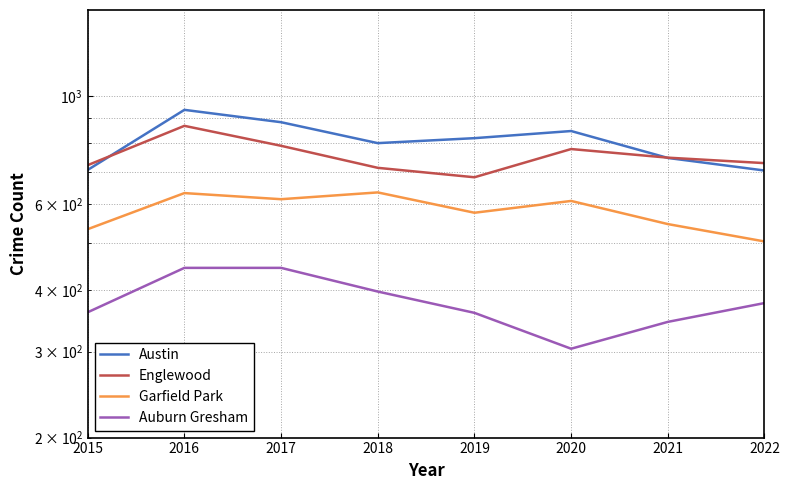

At which label is Austin closest to 820?

2019